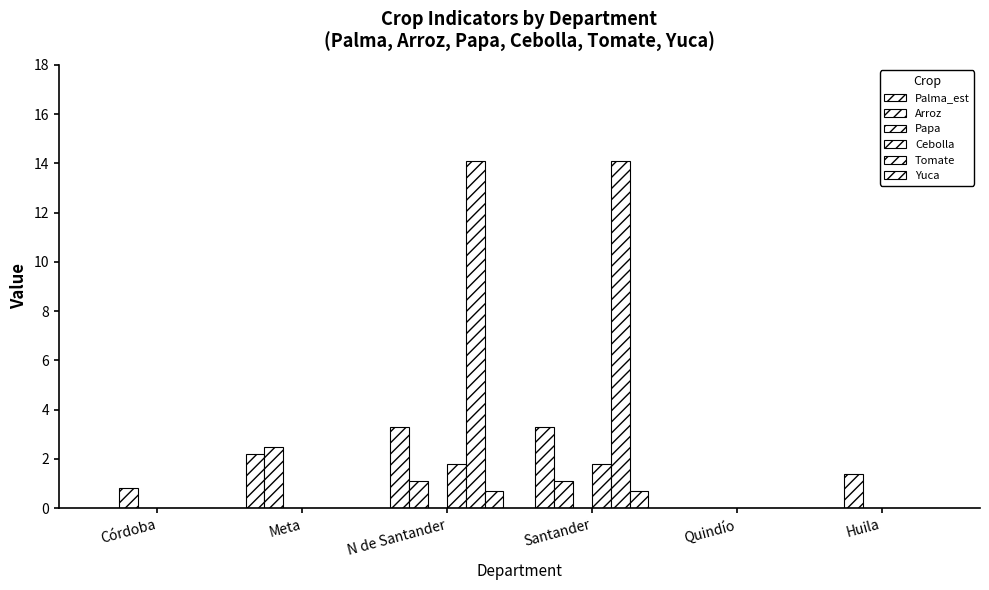

How many distinct data groups are displayed?

5